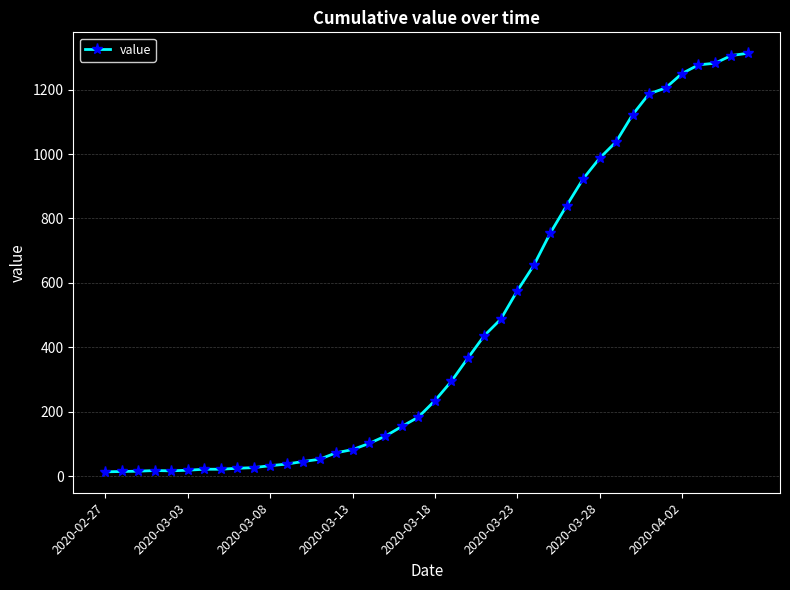

What is the greatest value displayed?

1313